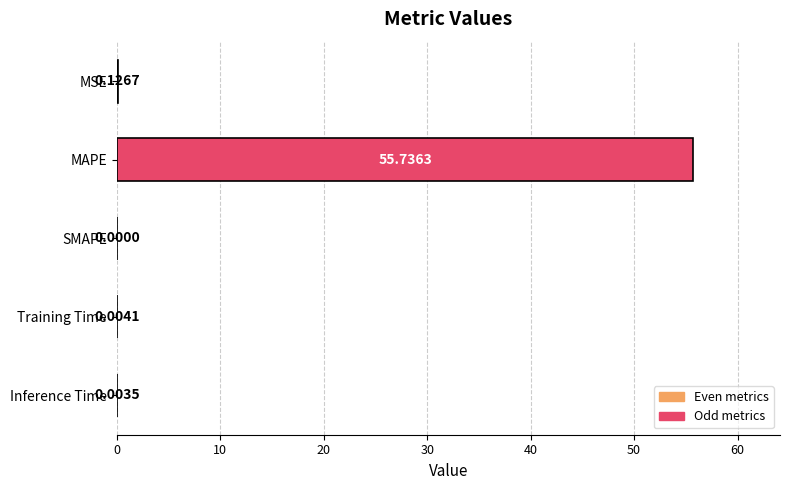

Which category has the highest value across all series?

MAPE